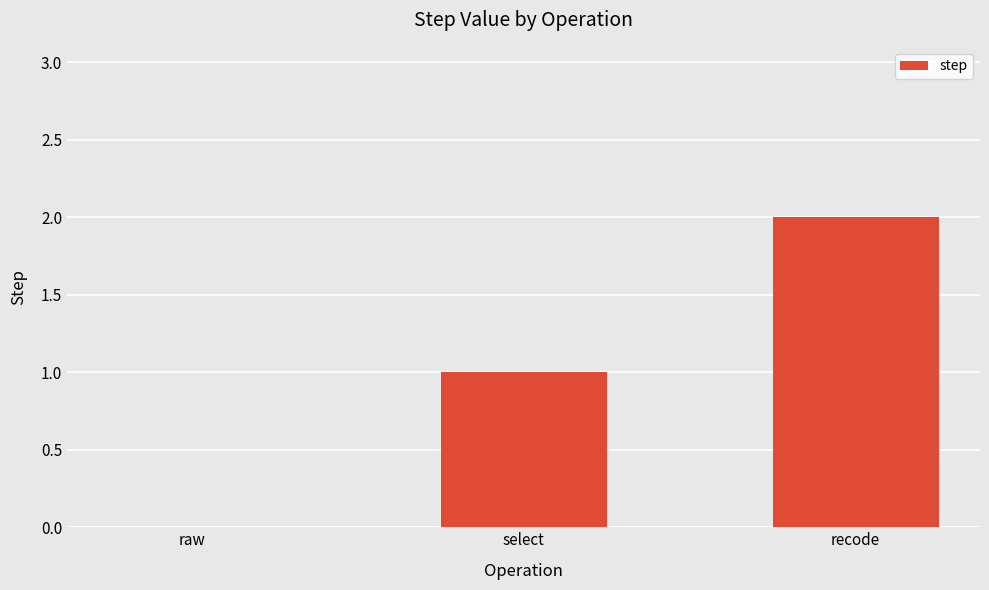

Are the bars grouped side by side (vs. stacked)?

No